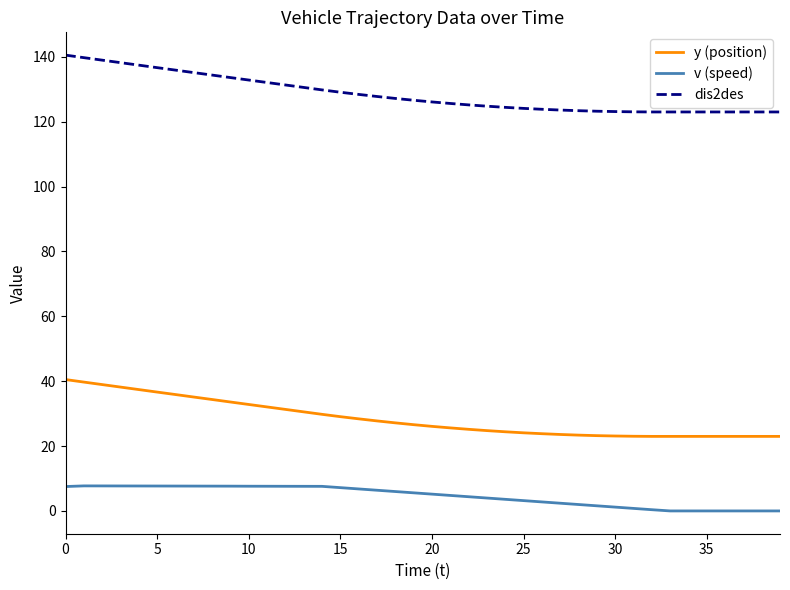

Rank the series by their average value, from highest to lowest.

dis2des, y (position), v (speed)